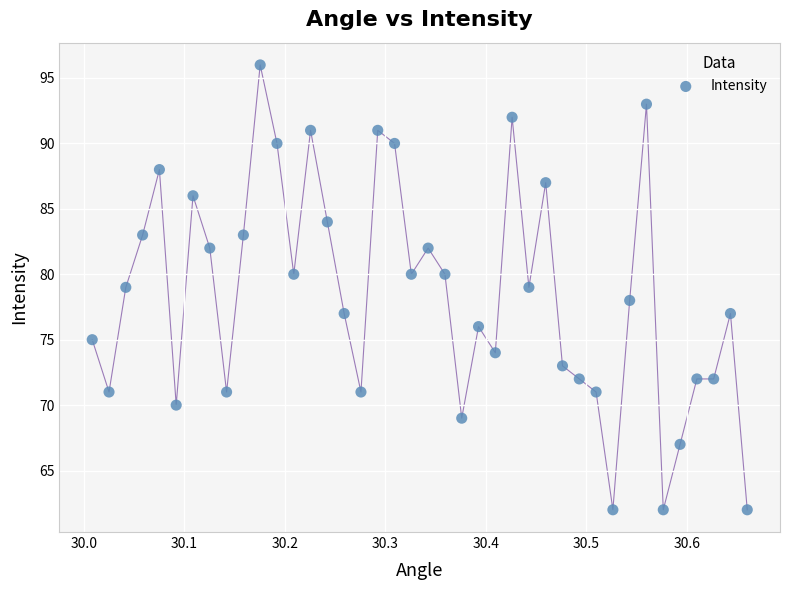

What is the range of Y values (max minus min)?

34